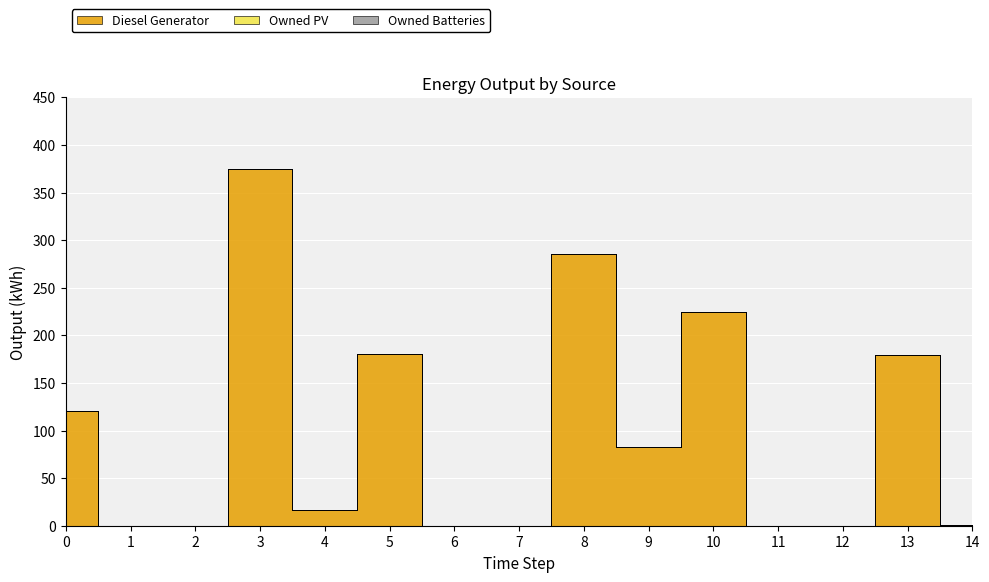

True or false: Owned PV and Owned Batteries intersect in this chart.

False